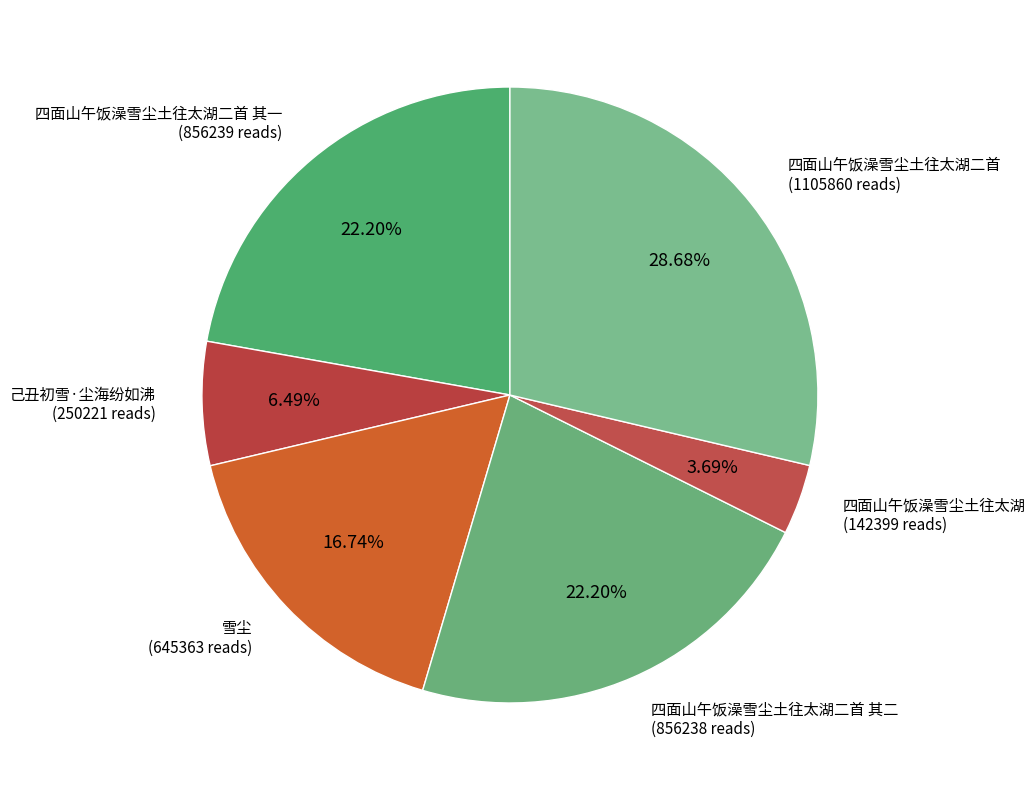

Is there any slice that represents more than half of the pie?

No